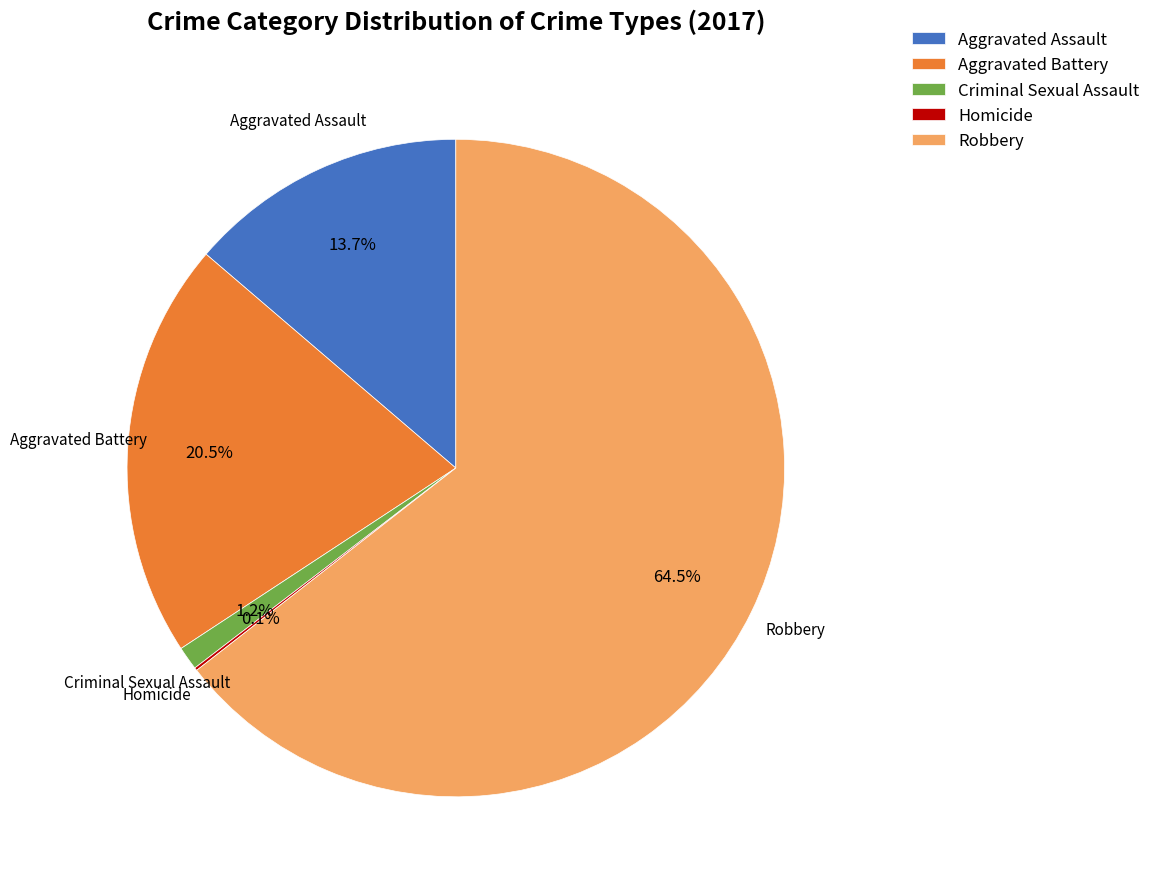

Between Robbery and Criminal Sexual Assault, which is larger?

Robbery